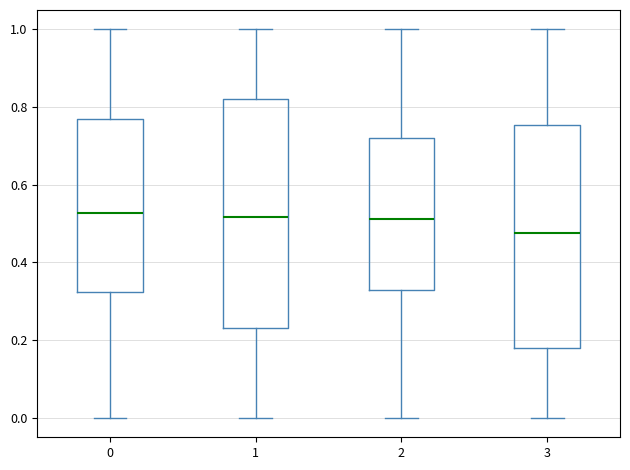

Reading left to right, read every box against the y-axis: the position of its median line, the range the box covers, and the ends of its whiskers. The values are not printed on the chart, so give them approximately, as read against the axis.

0: median 0.52, box 0.32 to 0.76, whiskers 0.00 to 1.00
1: median 0.52, box 0.24 to 0.82, whiskers 0.00 to 1.00
2: median 0.52, box 0.32 to 0.72, whiskers 0.00 to 1.00
3: median 0.48, box 0.18 to 0.76, whiskers 0.00 to 1.00